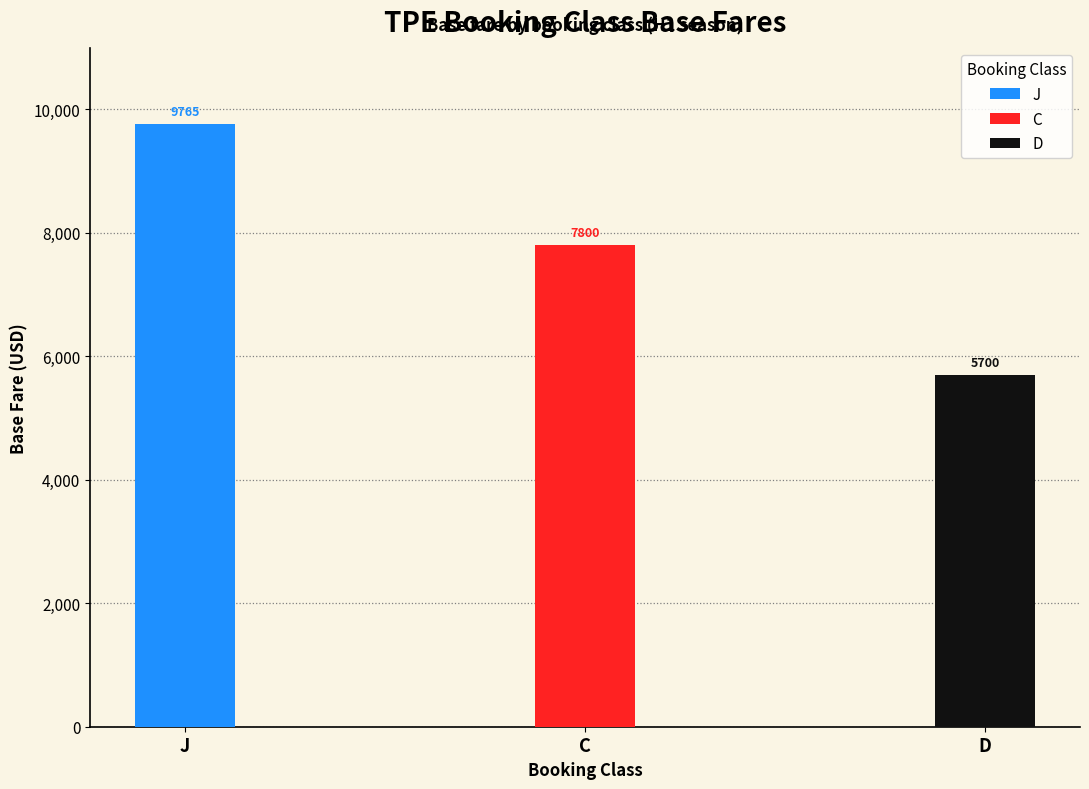

What is the label of the 3rd bar from the left?

D